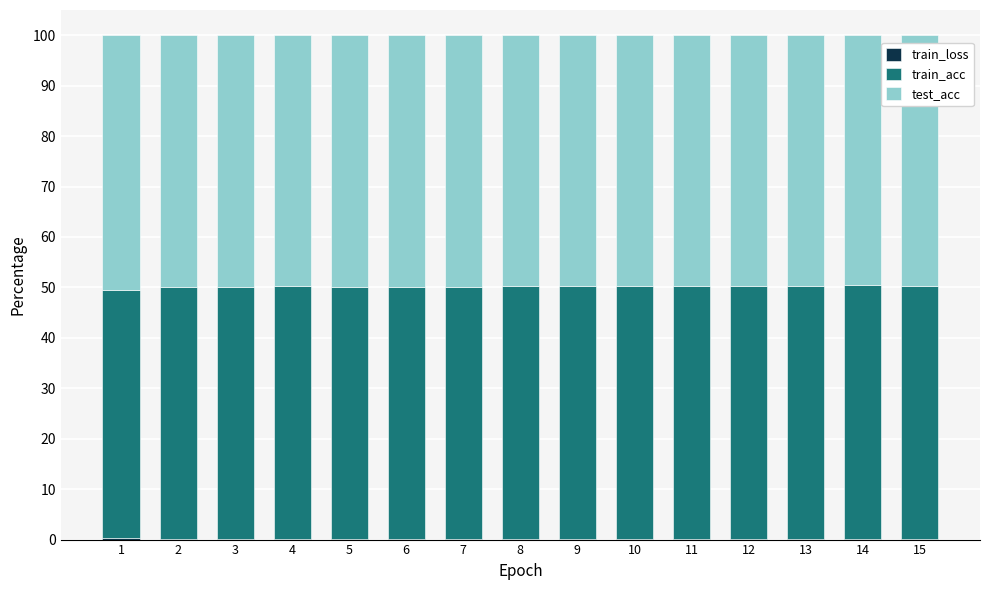

Does the chart contain stacked bars?

Yes